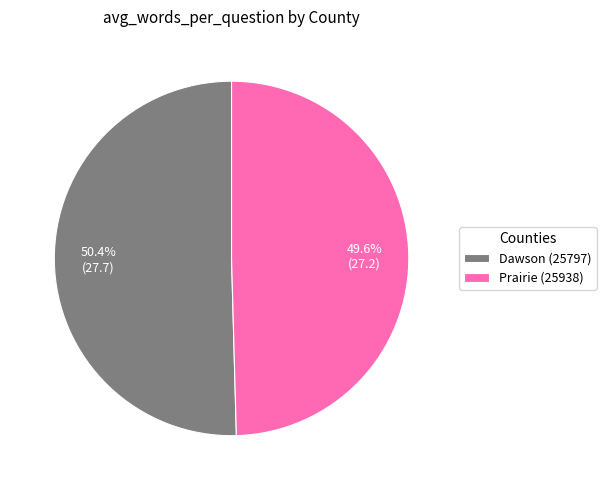

Which has a higher value, Prairie (25938) or Dawson (25797)?

Dawson (25797)